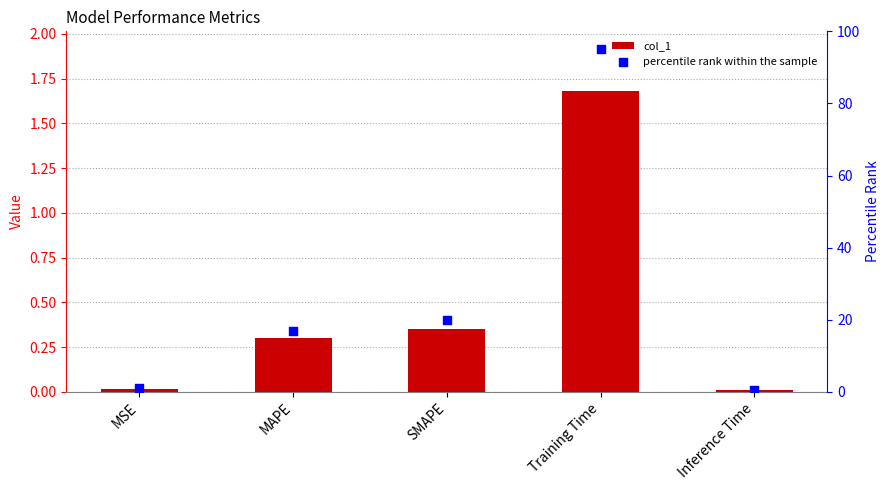

At which category is the sum across all series the highest?

Training Time